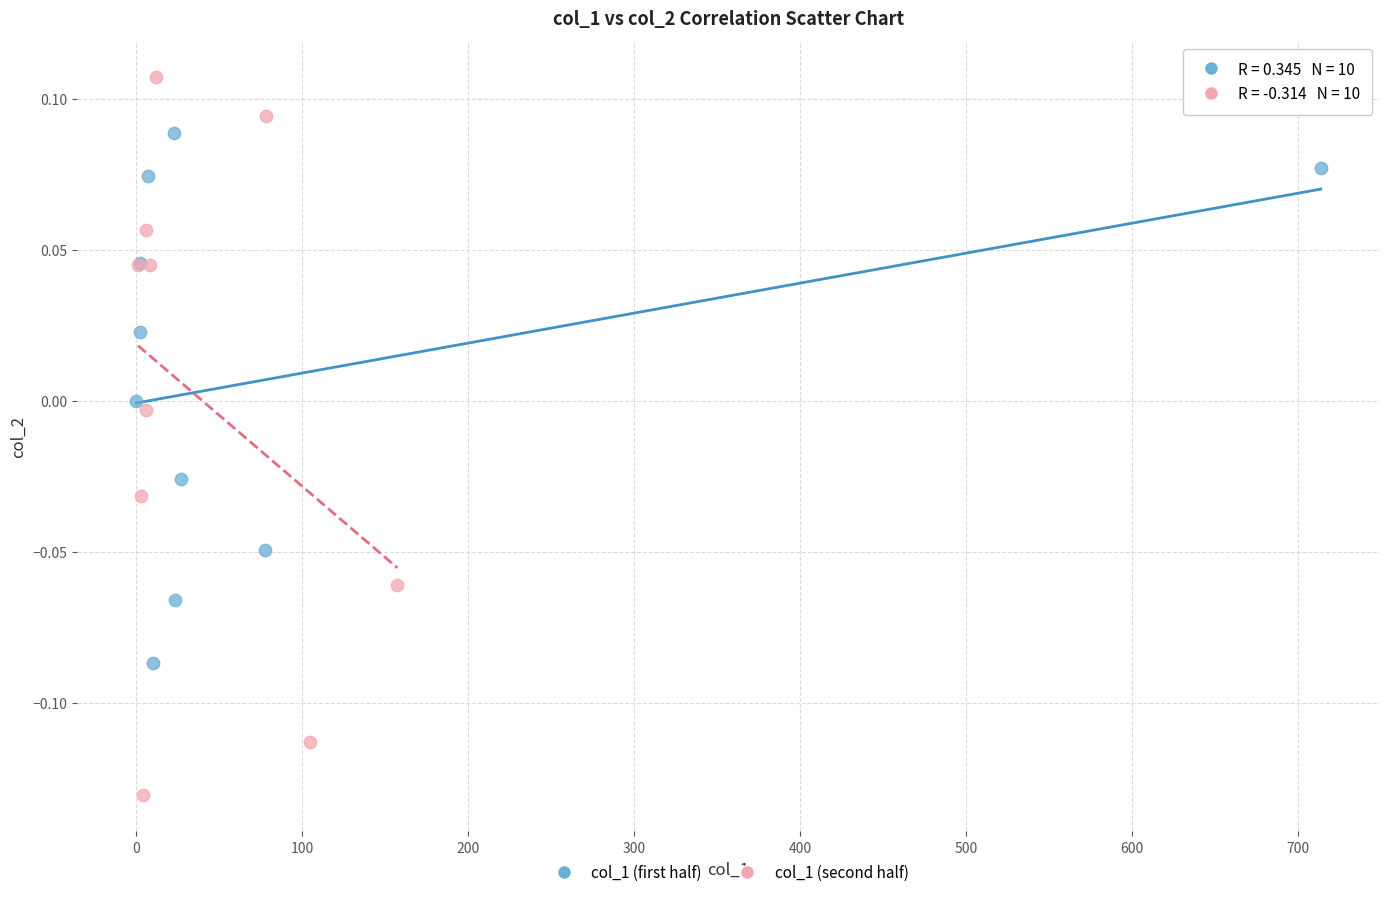

What are all the series names shown in the legend?

col_1 (first half), col_1 (second half)